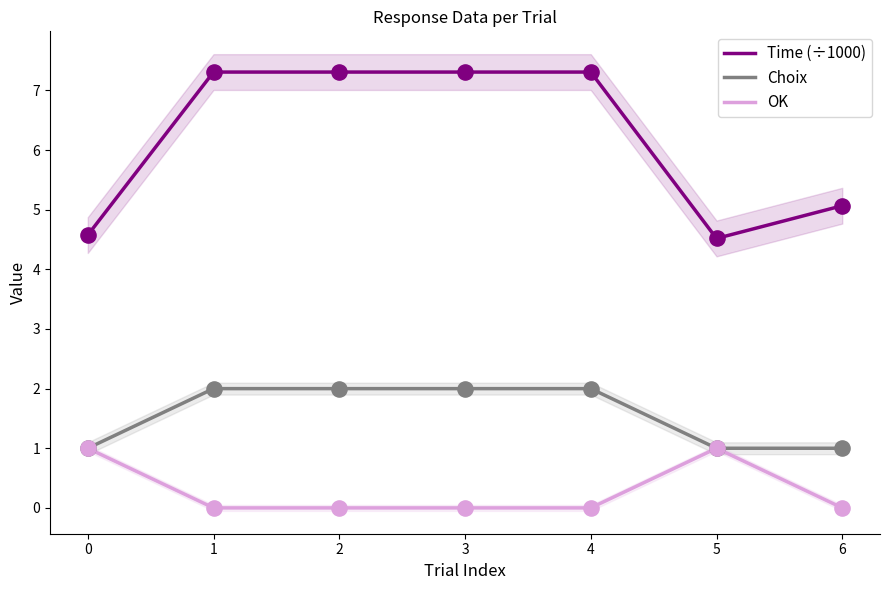

Which series reaches the minimum Y coordinate?

OK